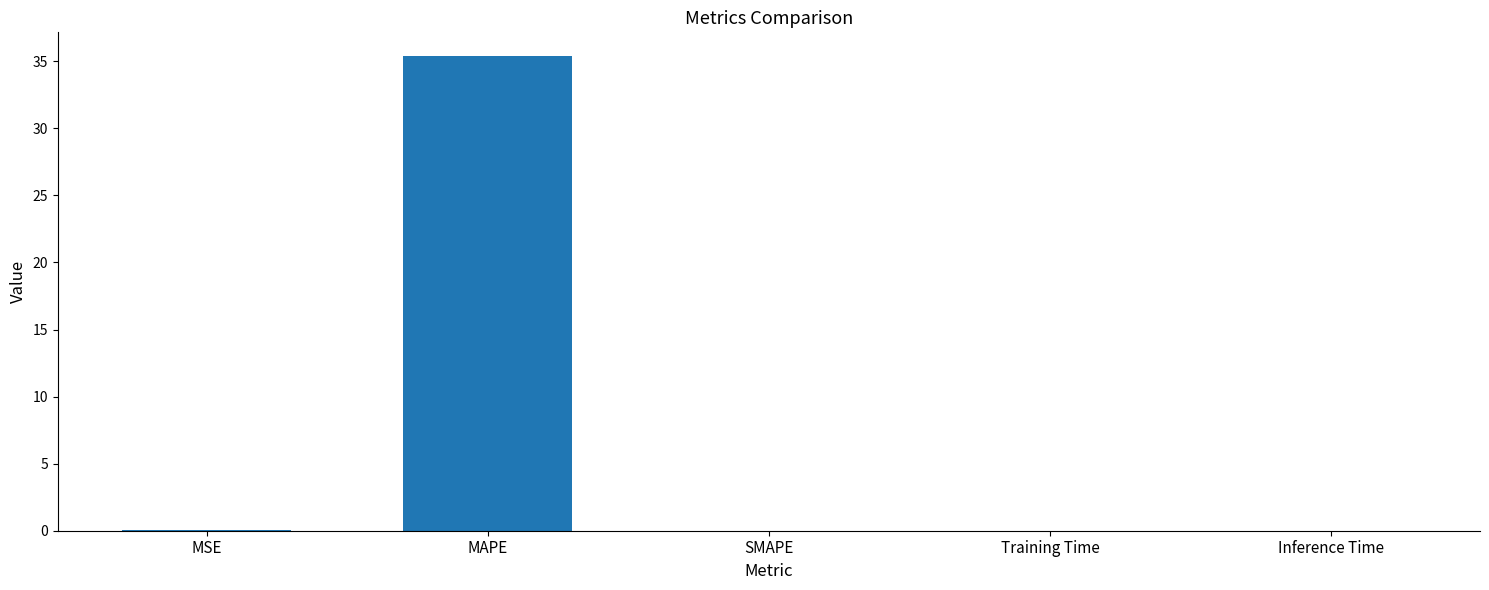

The chart shows a value of 0.0 at MSE. True or false?

True